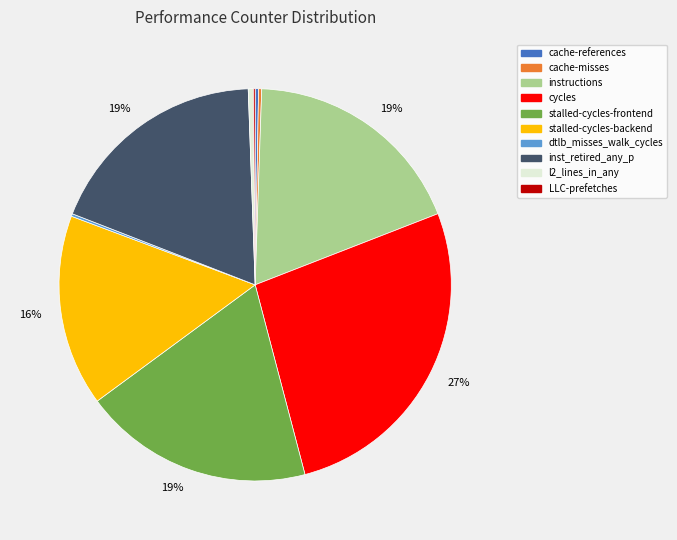

To the nearest percent, what is the difference between the largest and smallest slice percentages?

27%